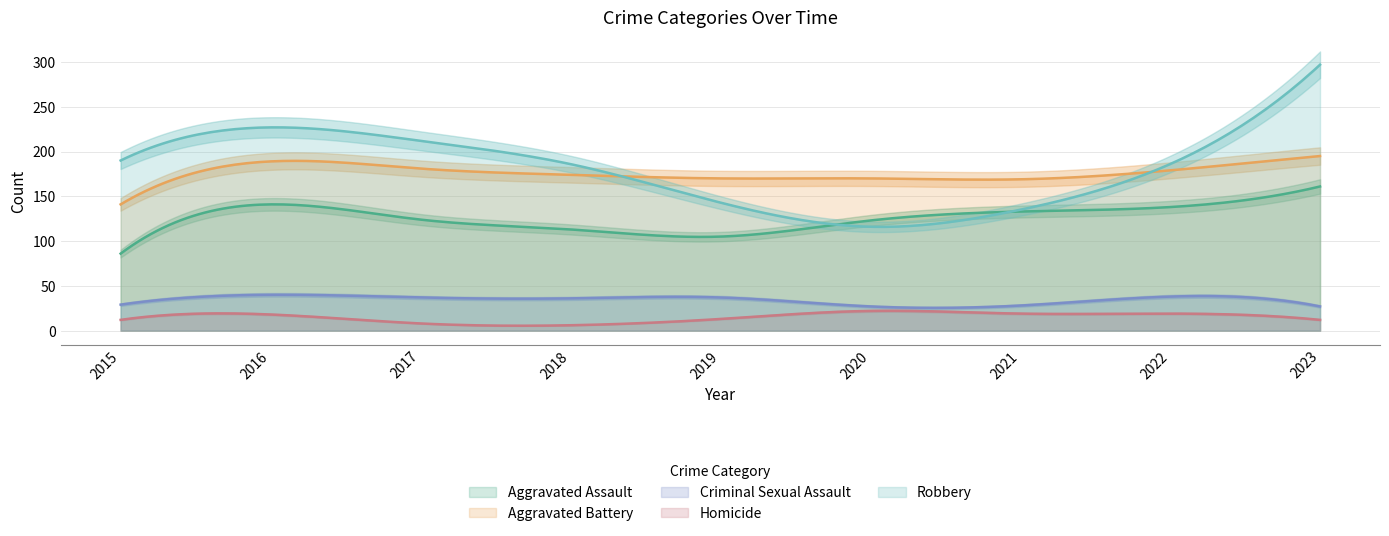

Which has a higher value, 2018 or 2017?

2017